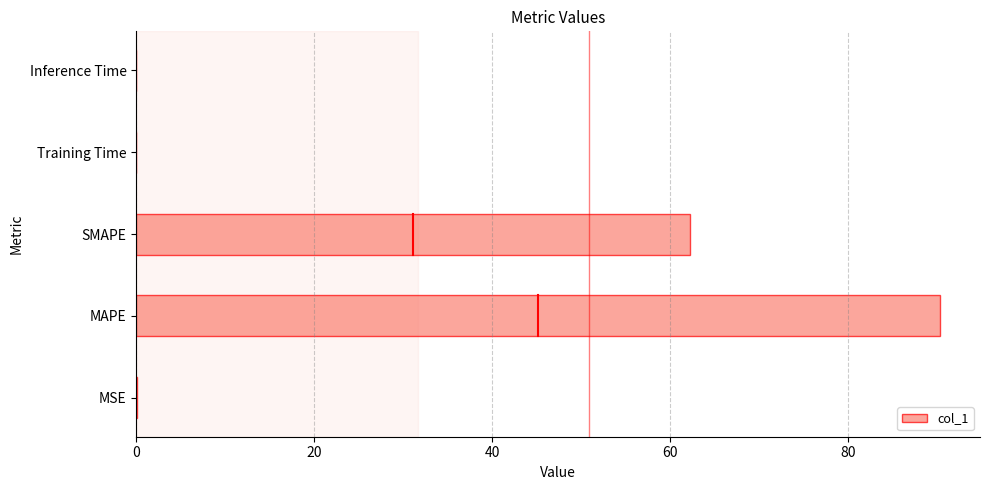

What is the maximum value shown in the chart?

90.3